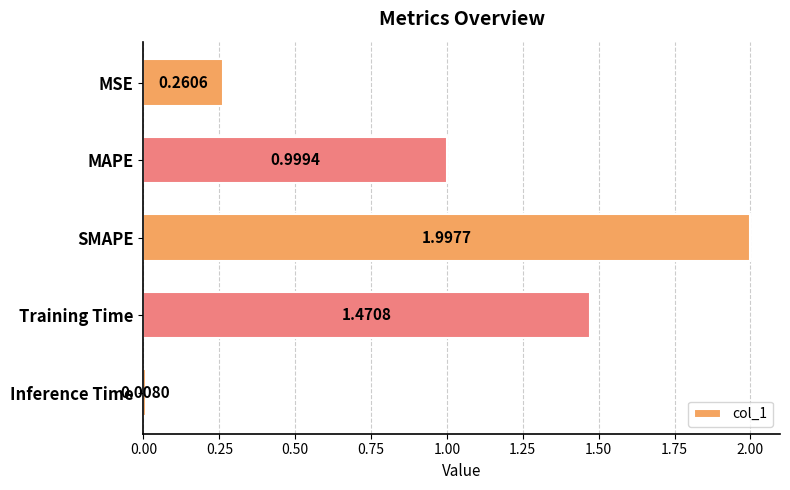

Which has a higher value, Inference Time or SMAPE?

SMAPE